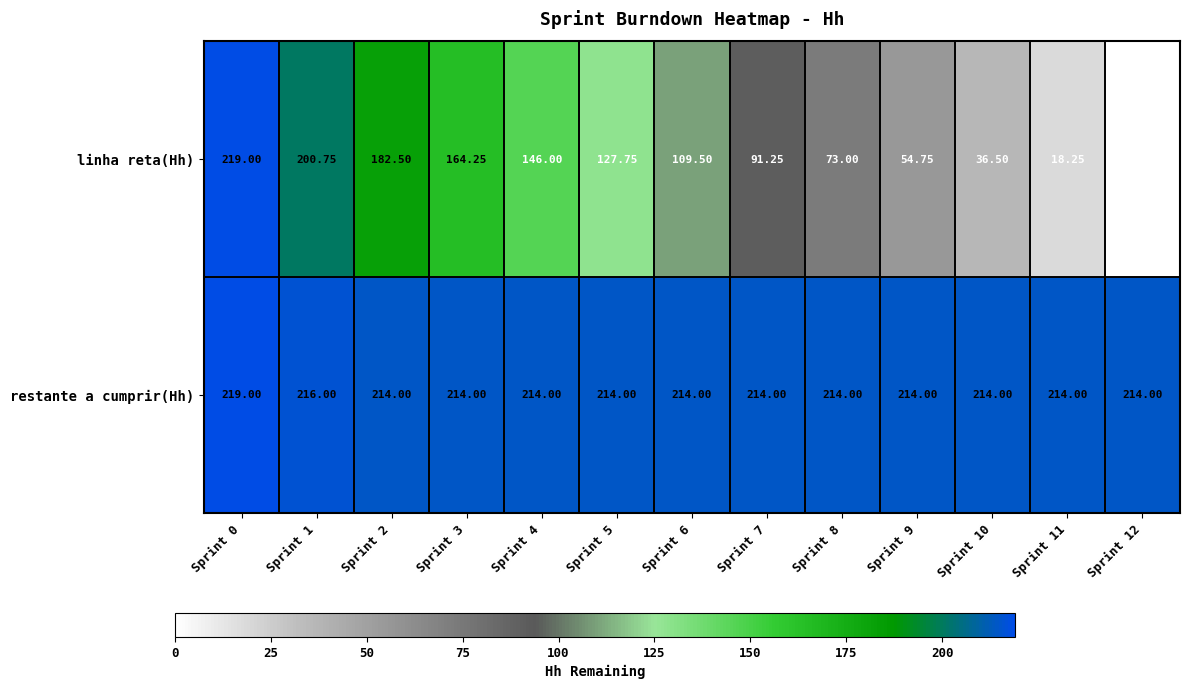

List the series in order of their overall mean, lowest first.

linha reta(Hh), restante a cumprir(Hh)